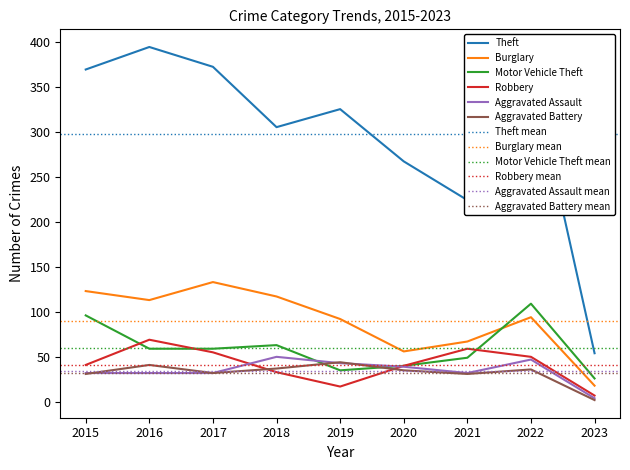

Where is the first local minimum for Motor Vehicle Theft?

2019